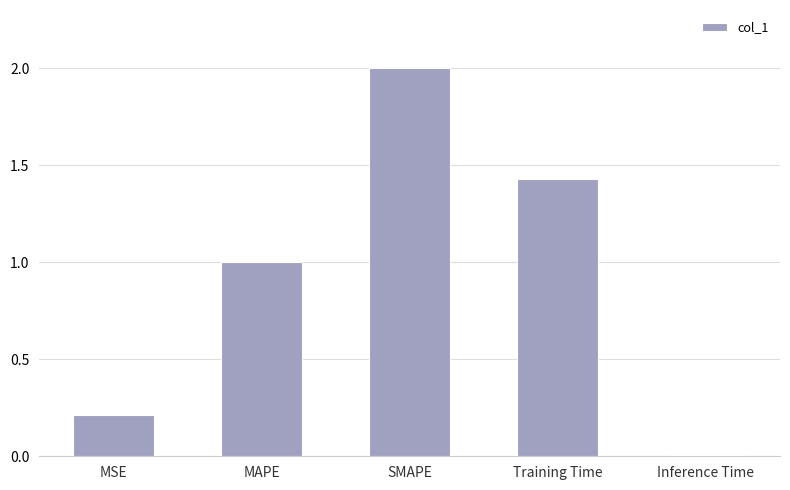

List the labels in order of value, largest first.

SMAPE, Training Time, MAPE, MSE, Inference Time